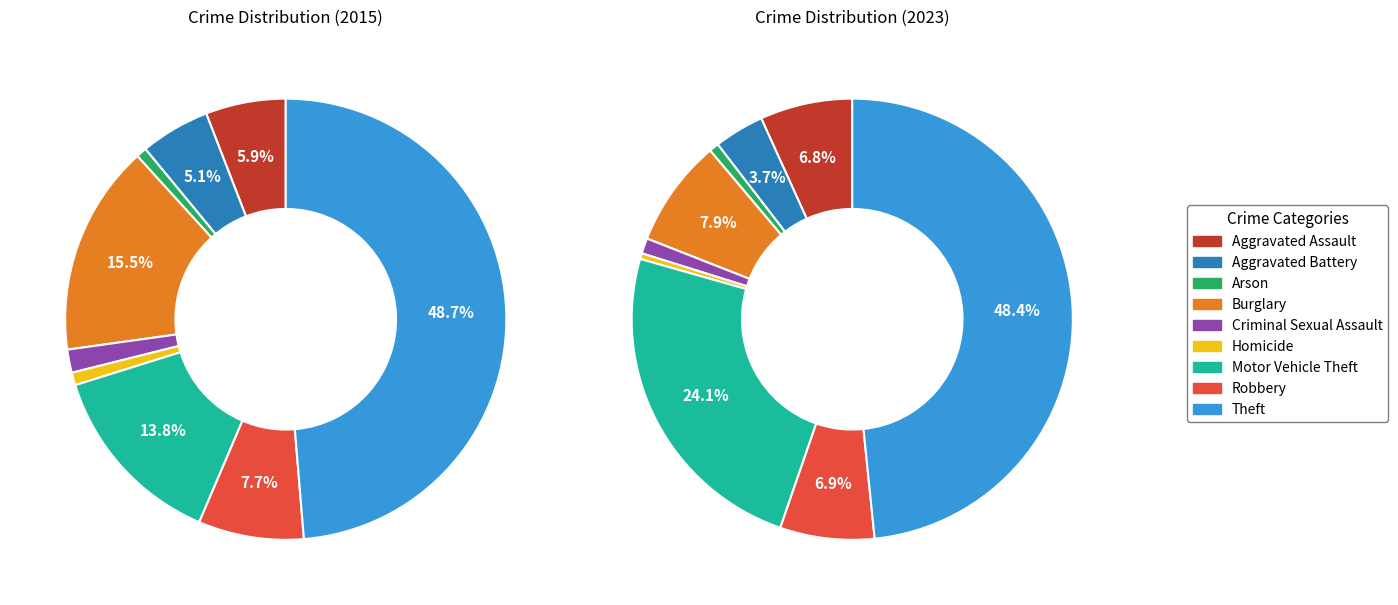

True or false: Aggravated Assault accounts for 7% of the total.

True